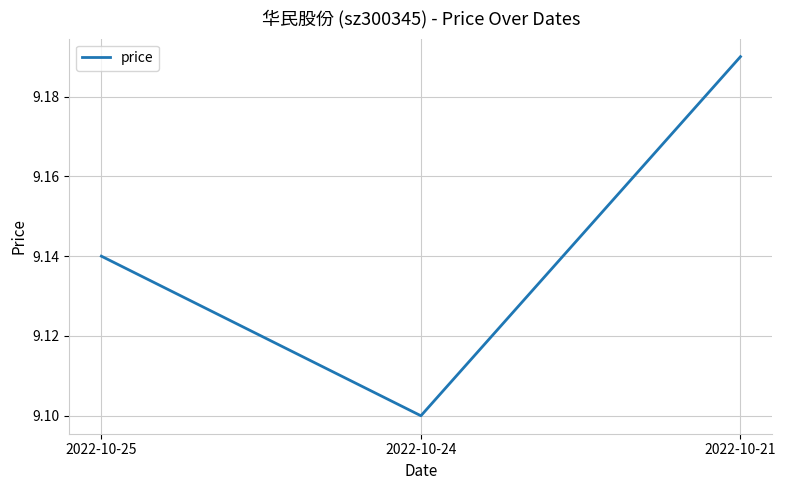

At which category does the chart reach its peak across all series?

2022-10-21